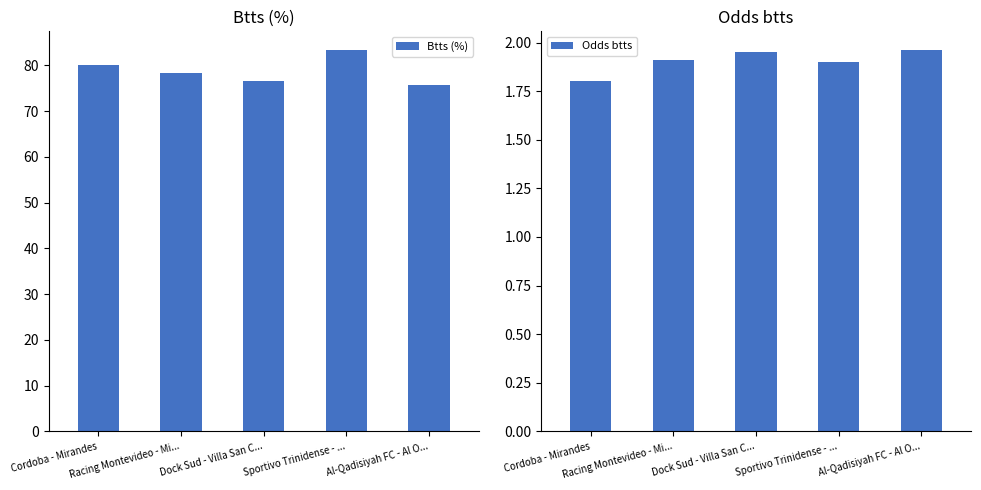

Count the number of data series in this chart.

2